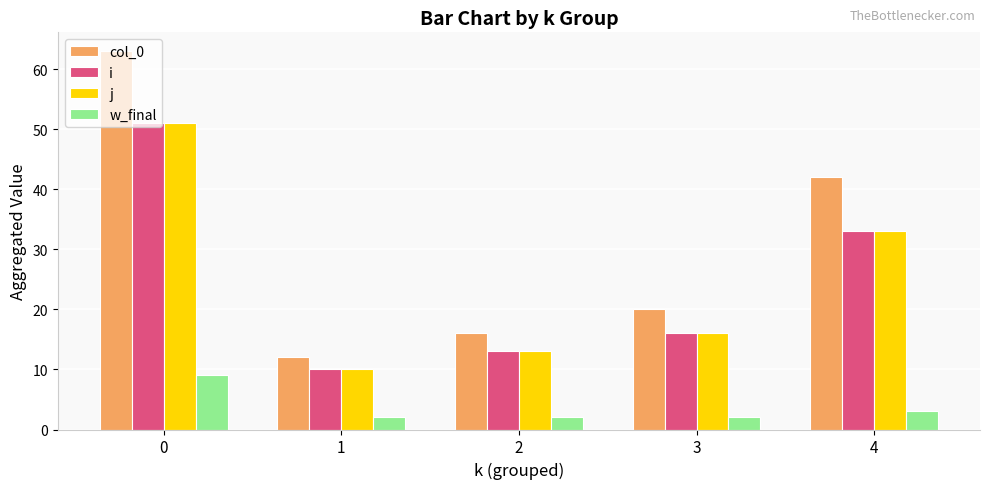

List the labels in order of j value, smallest first.

1, 2, 3, 4, 0